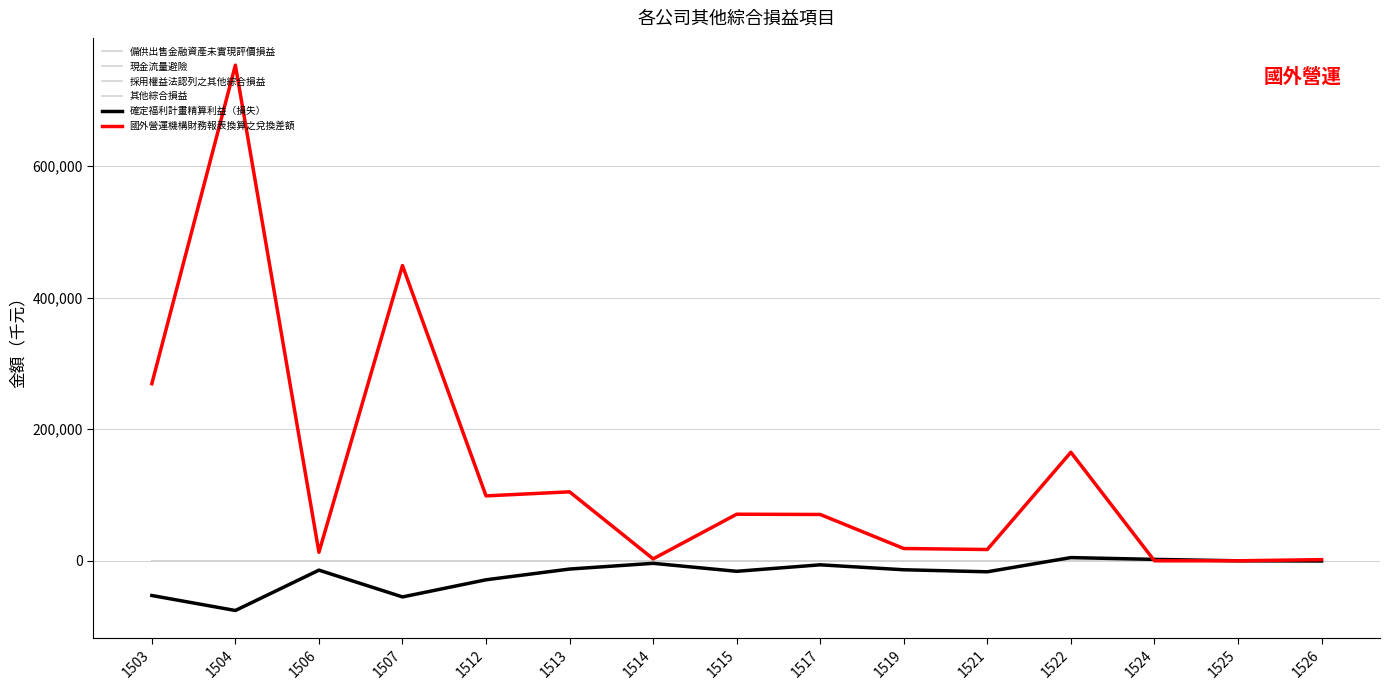

Rank the series by their maximum value, from lowest to highest.

備供出售金融資產未實現評價損益, 現金流量避險, 採用權益法認列之其他綜合損益, 其他綜合損益, 確定福利計畫精算利益（損失）, 國外營運機構財務報表換算之兌換差額